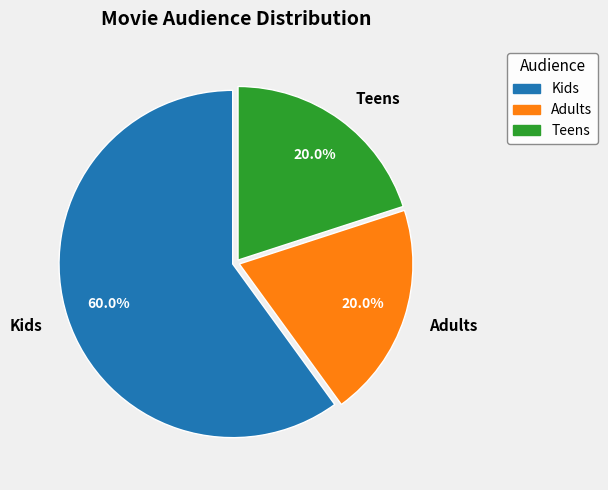

Which slice represents more than half of the pie?

Kids